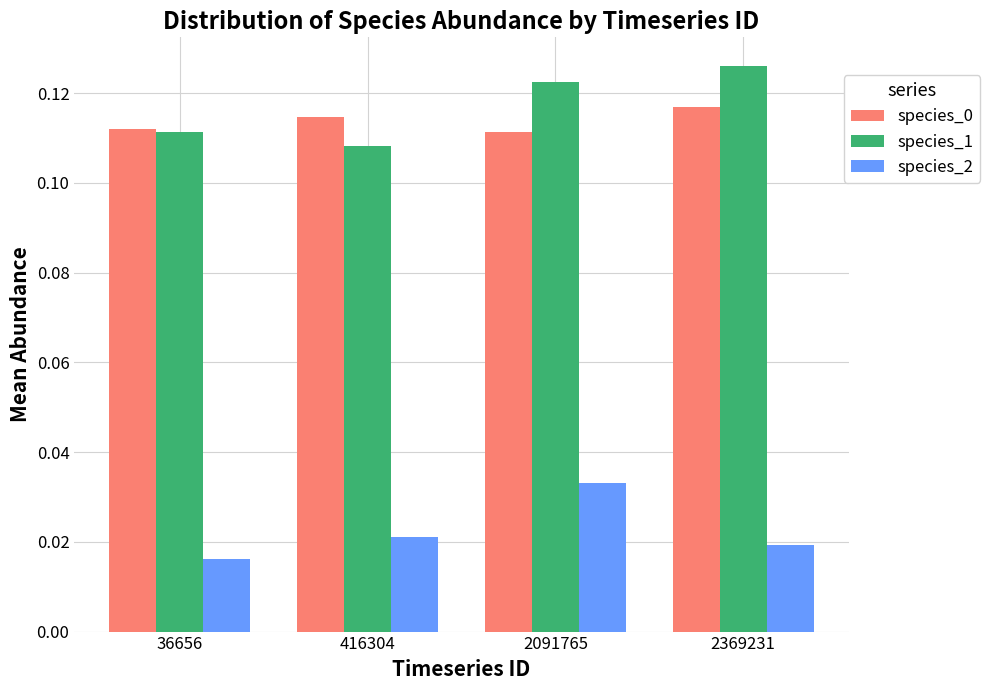

How many bars are there in total?

12